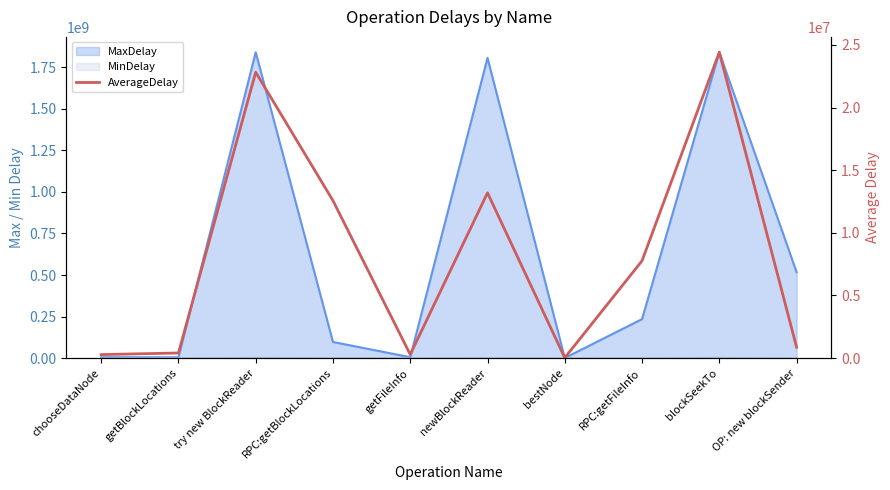

Approximately how many times larger is the value at RPC:getBlockLocations compared to getBlockLocations?

30.9